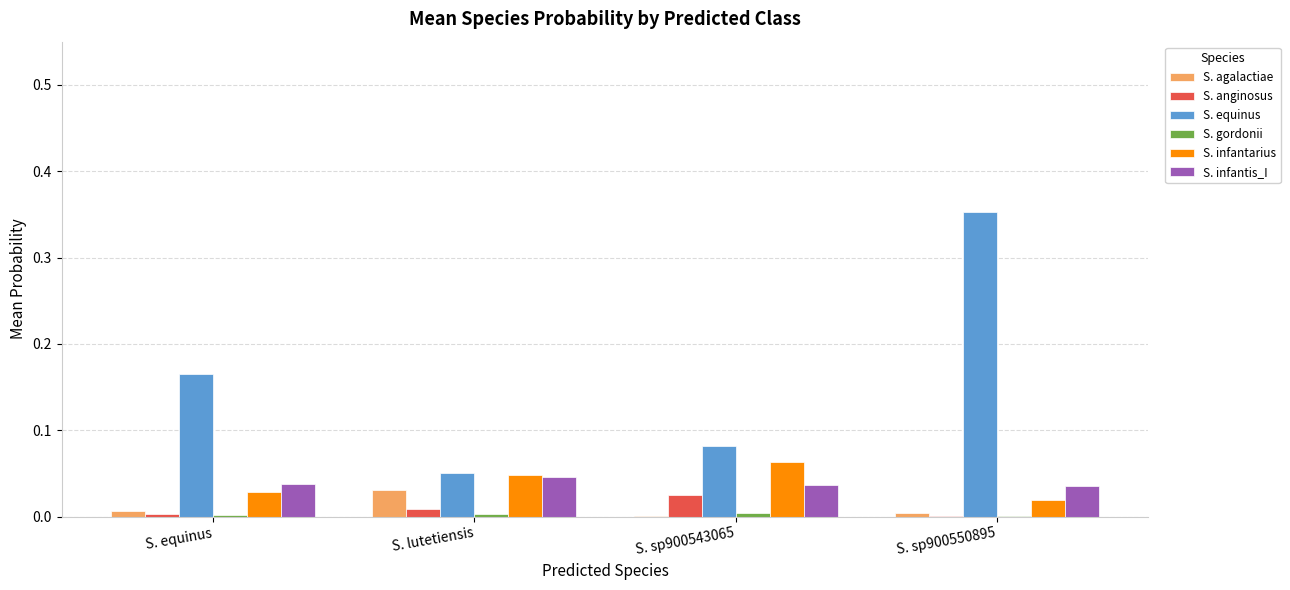

Which series has the largest total across all categories?

S. equinus